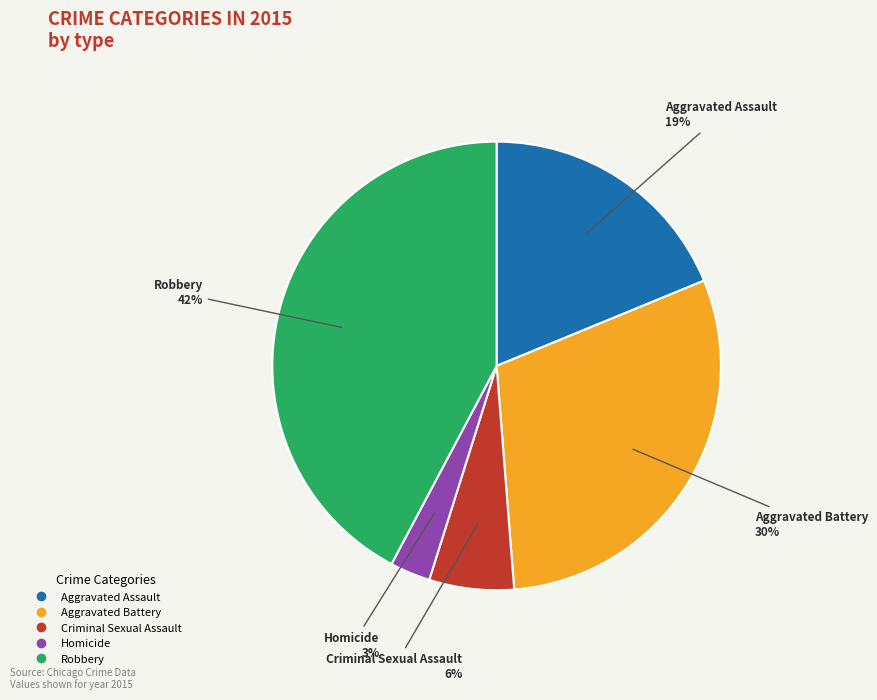

How many segments does this pie chart have?

5